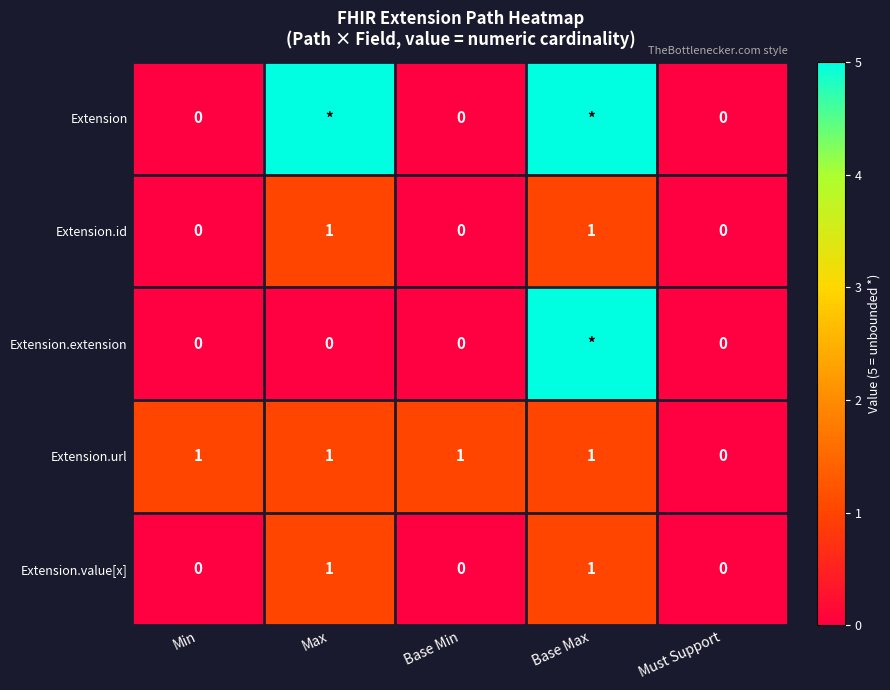

How many Extension.url values are between 1 and 2?

4